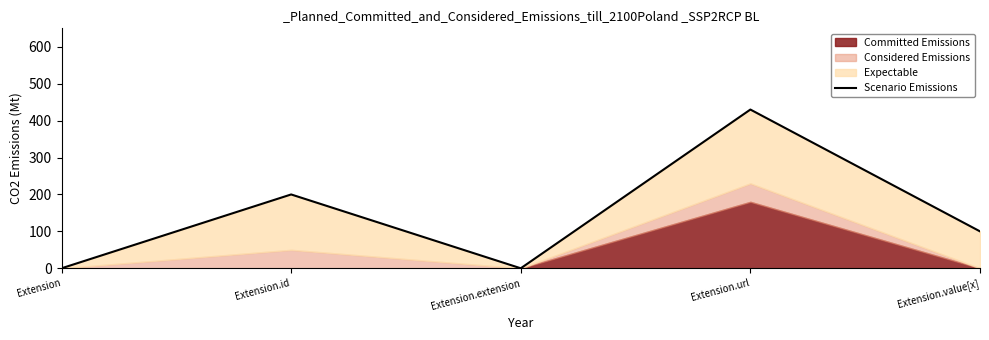

The value at Extension.value[x] is 100. True or false?

True